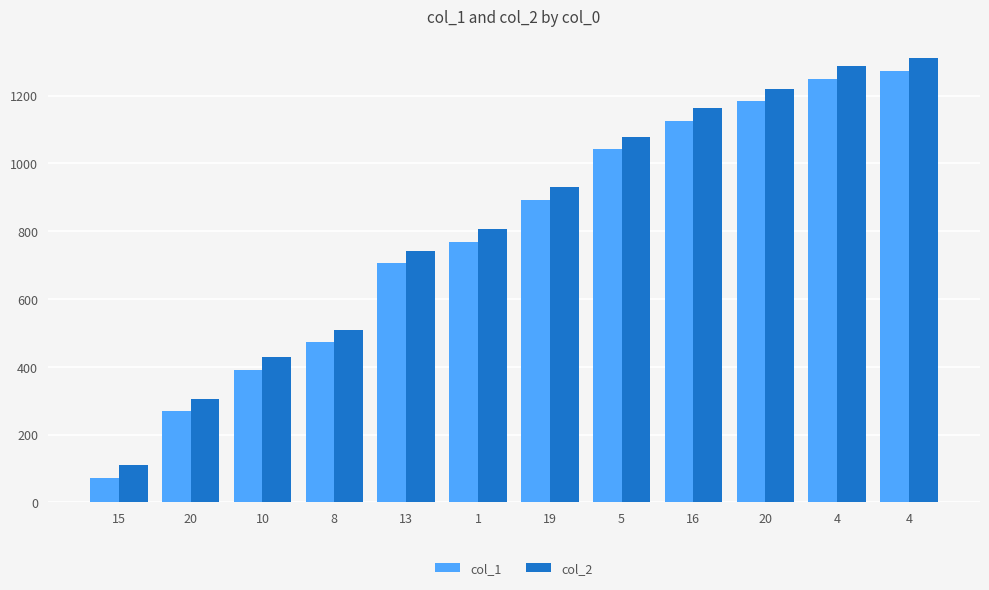

What are all the series names shown in the legend?

col_1, col_2